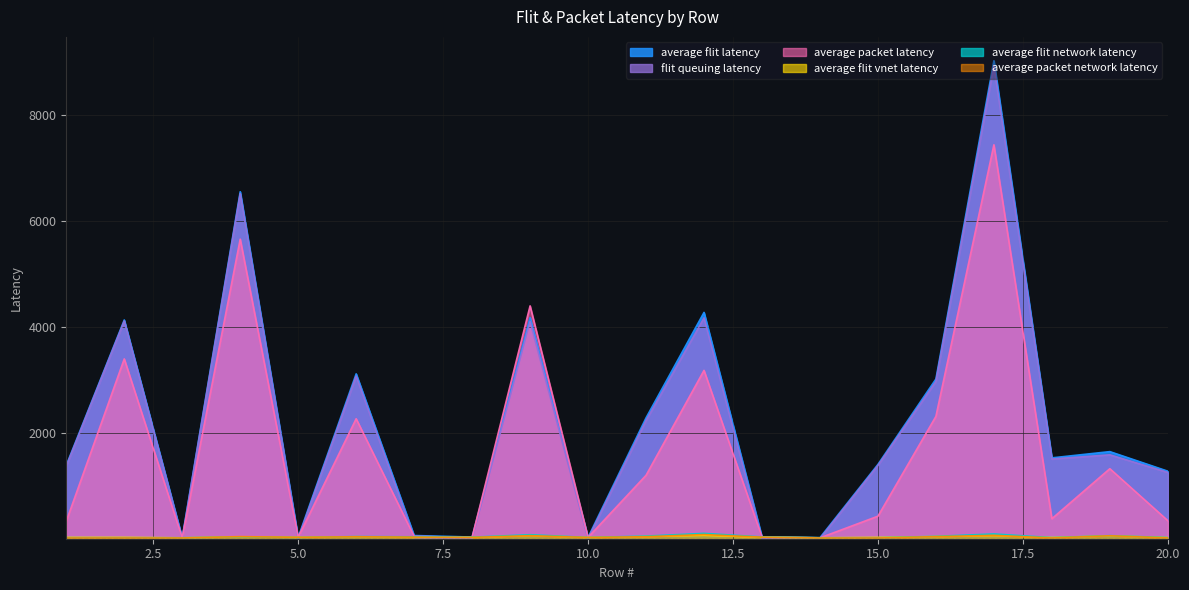

The value of flit_queuing_latency at 1 is 2208.7. True or false?

False